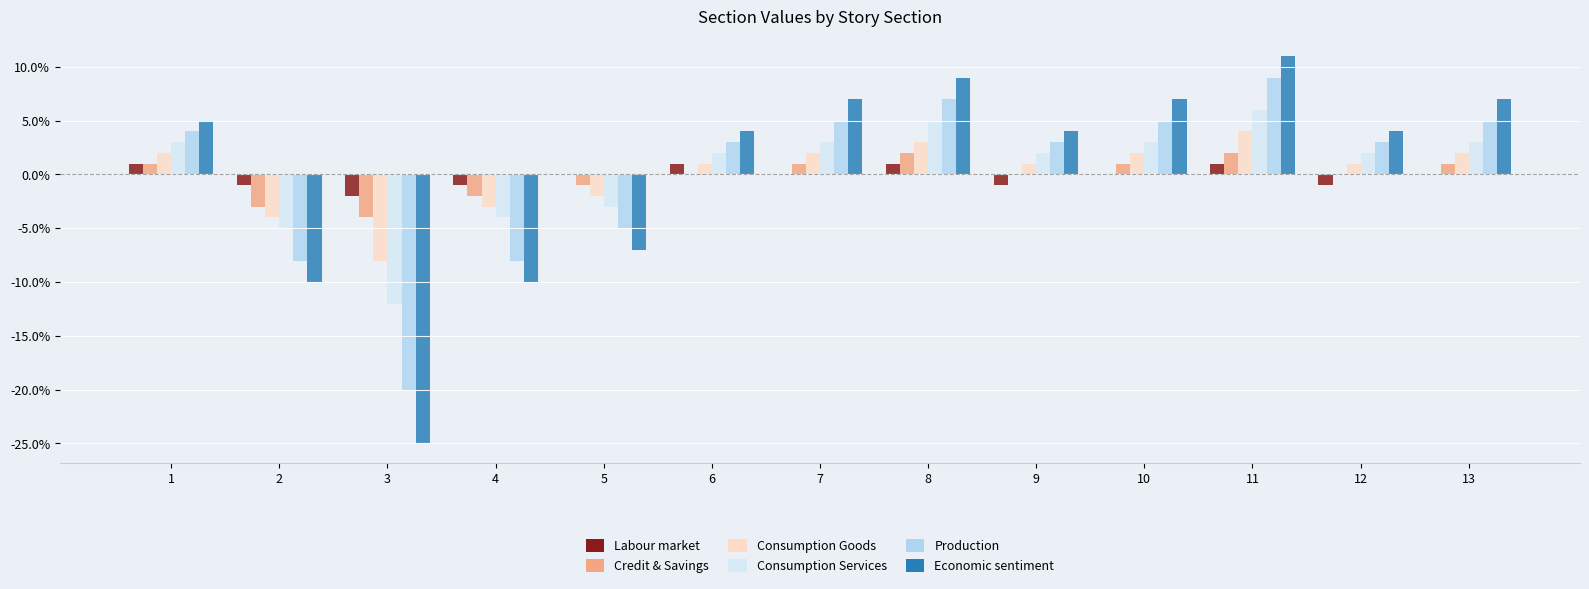

What is the sum of the Economic sentiment values at 6 and 5?

-3